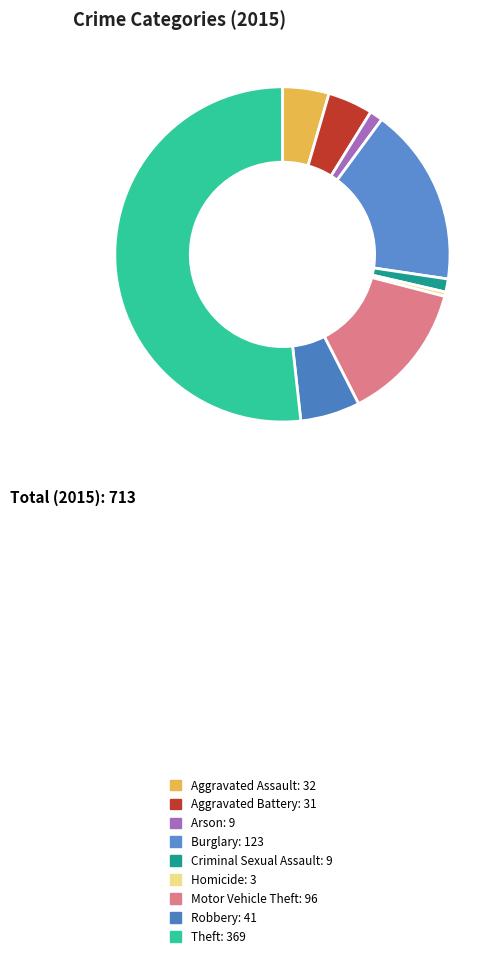

To the nearest percent, what is the difference between the Aggravated Battery and Criminal Sexual Assault slice percentages?

3%